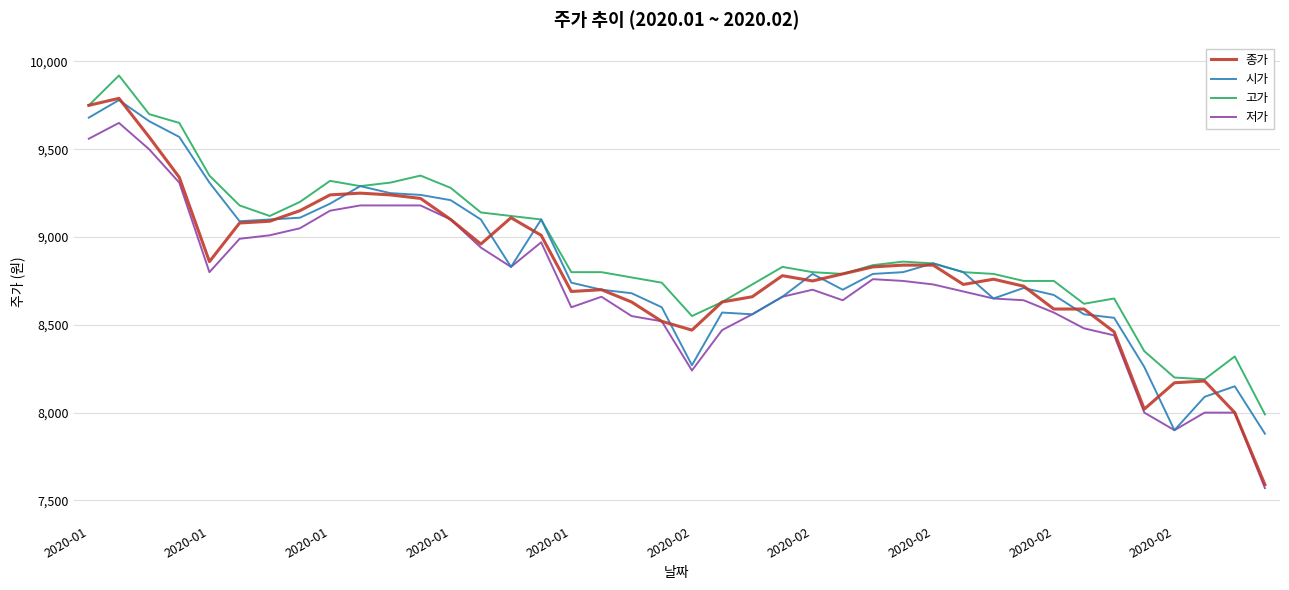

At how many categories does at least one series exceed 8485?

35